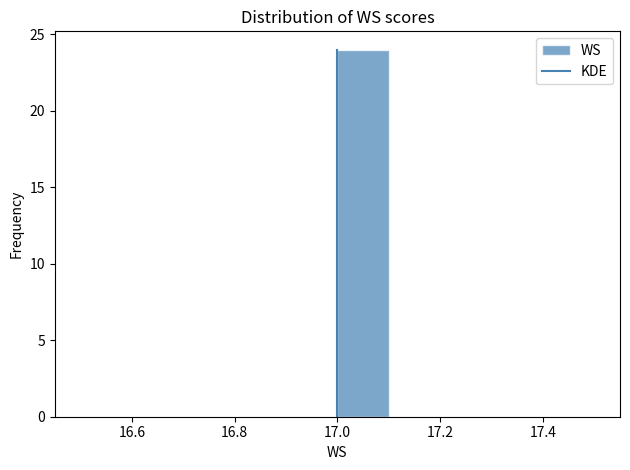

How tall is the bar that spans 17.0 to 17.1 on the x-axis? The values are not printed on the chart, so give them approximately, as read against the axis.

24